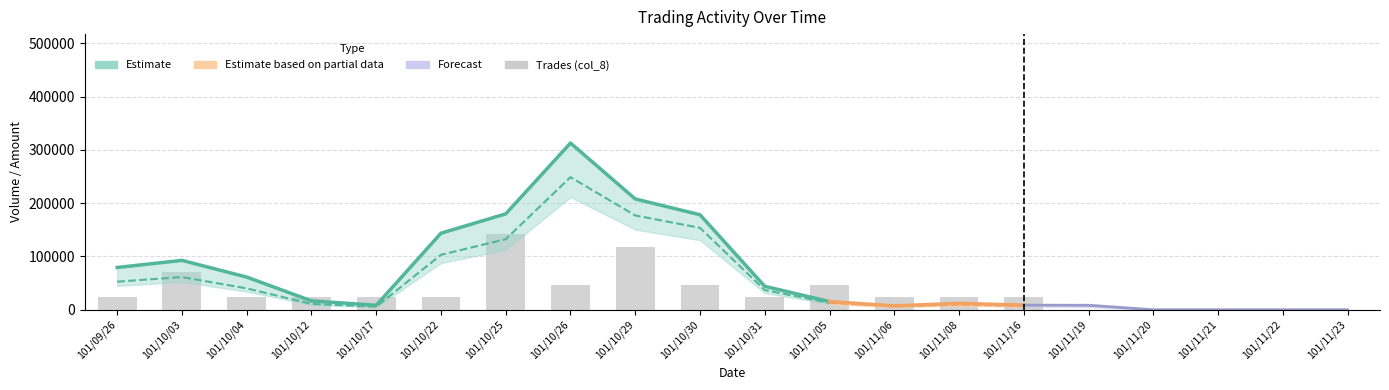

What is the change in value from 101/11/05 to 101/11/22?

-47314.3